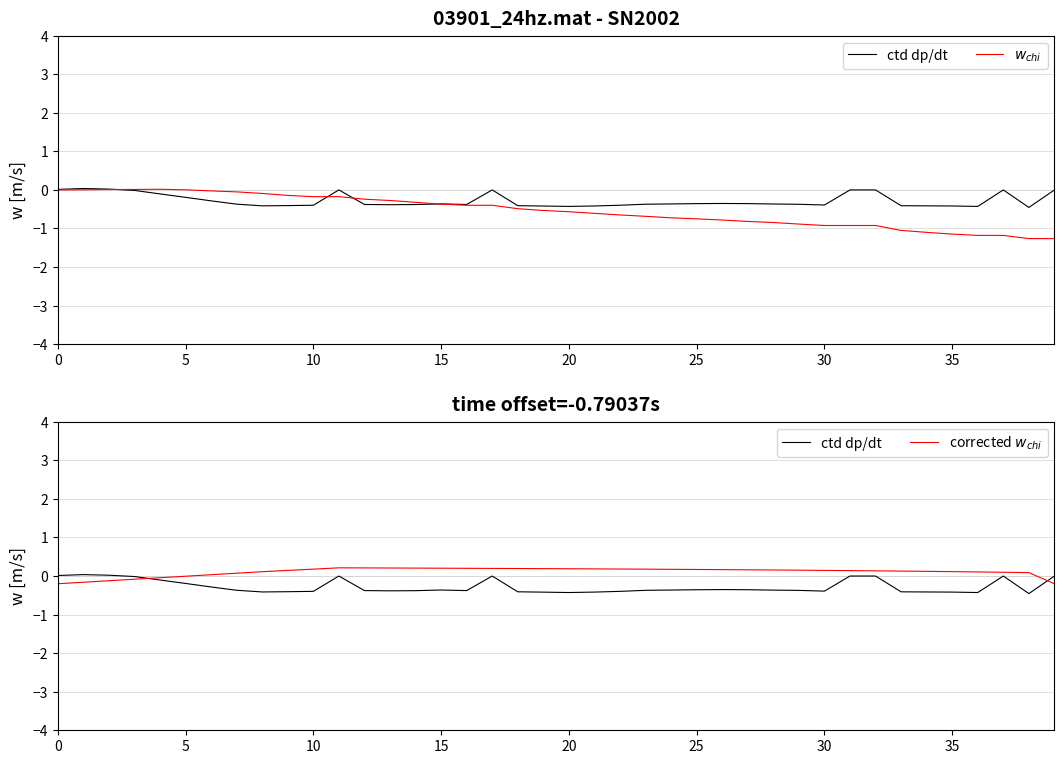

Reading left to right, what are all the values shown in this chart?

ctd dp/dt: 0.0	0.0	0.0	-0.0	-0.1	-0.2	-0.3	-0.4	-0.4	-0.4	-0.4	0.0	-0.4	-0.4	-0.4	-0.4	-0.4	0.0	-0.4	-0.4	-0.4	-0.4	-0.4	-0.4	-0.4	-0.4	-0.4	-0.4	-0.4	-0.4	-0.4	0.0	0.0	-0.4	-0.4	-0.4	-0.4	0.0	-0.5	0.0
$w_{chi}$: 0.0	0.0	0.0	0.0	0.0	0.0	-0.0	-0.1	-0.1	-0.1	-0.2	-0.2	-0.2	-0.3	-0.3	-0.4	-0.4	-0.4	-0.5	-0.5	-0.6	-0.6	-0.6	-0.7	-0.7	-0.8	-0.8	-0.8	-0.8	-0.9	-0.9	-0.9	-0.9	-1.1	-1.1	-1.1	-1.2	-1.2	-1.3	-1.3
corrected $w_{chi}$: -0.2	-0.2	-0.1	-0.1	-0.0	-0.0	0.0	0.1	0.1	0.1	0.2	0.2	0.2	0.2	0.2	0.2	0.2	0.2	0.2	0.2	0.2	0.2	0.2	0.2	0.2	0.2	0.2	0.2	0.2	0.2	0.1	0.1	0.1	0.1	0.1	0.1	0.1	0.1	0.1	-0.2